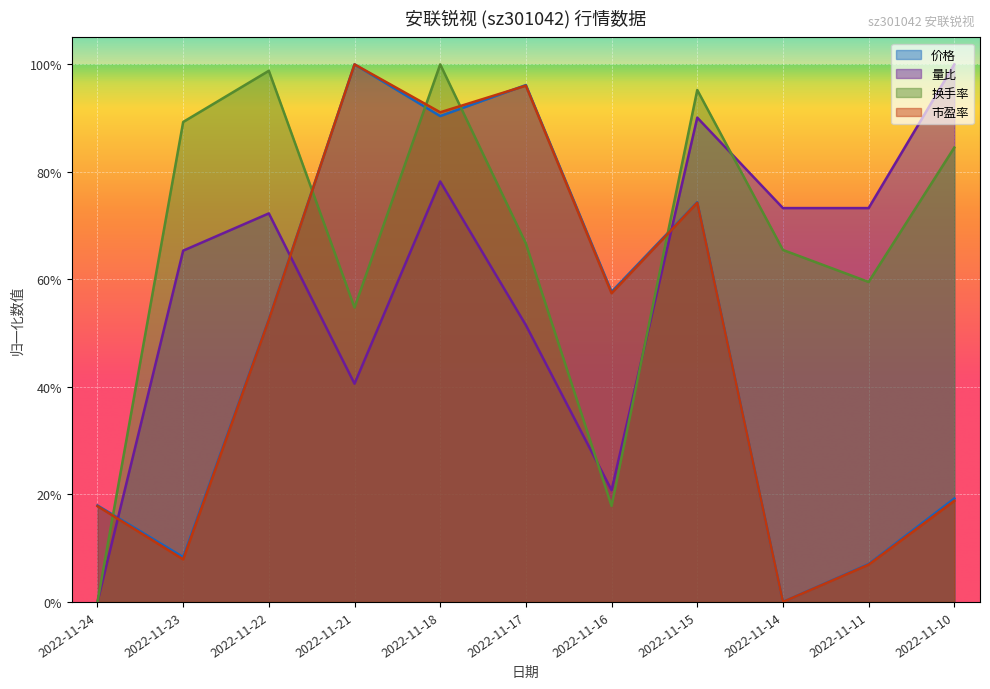

Which category has the highest value across all series?

2022-11-21